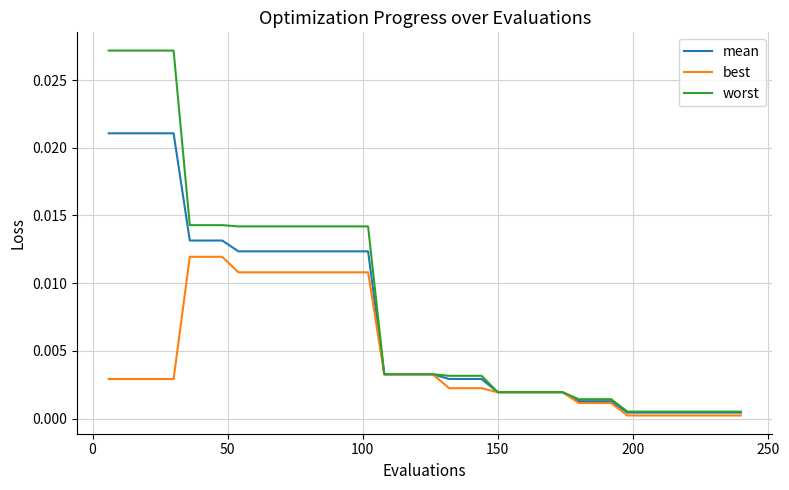

Which series has the largest range (max minus min)?

worst